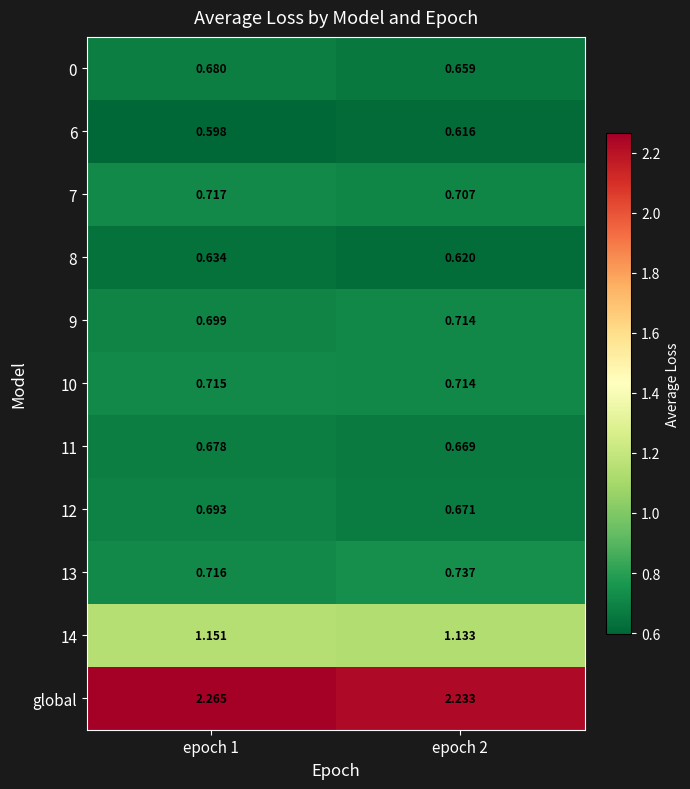

Which series has the largest total across all categories?

global